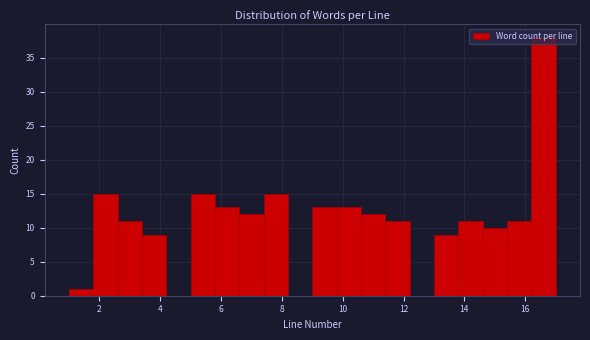

How tall is the bar that spans 13.0 to 13.8 on the x-axis? The values are not printed on the chart, so give them approximately, as read against the axis.

9